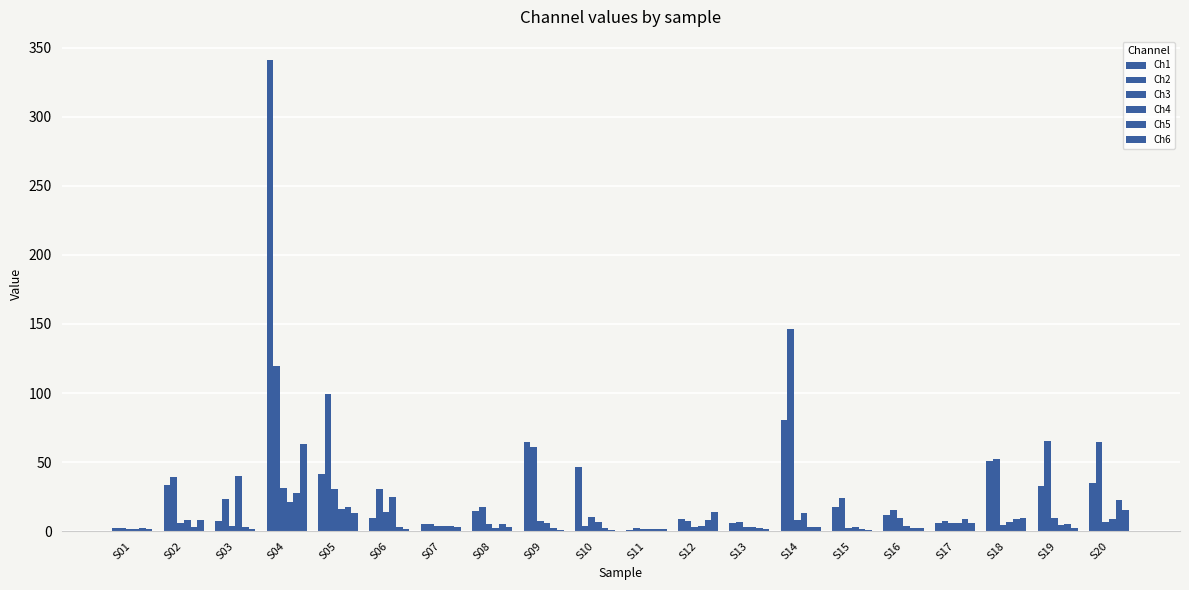

How many data points does each series have?

20